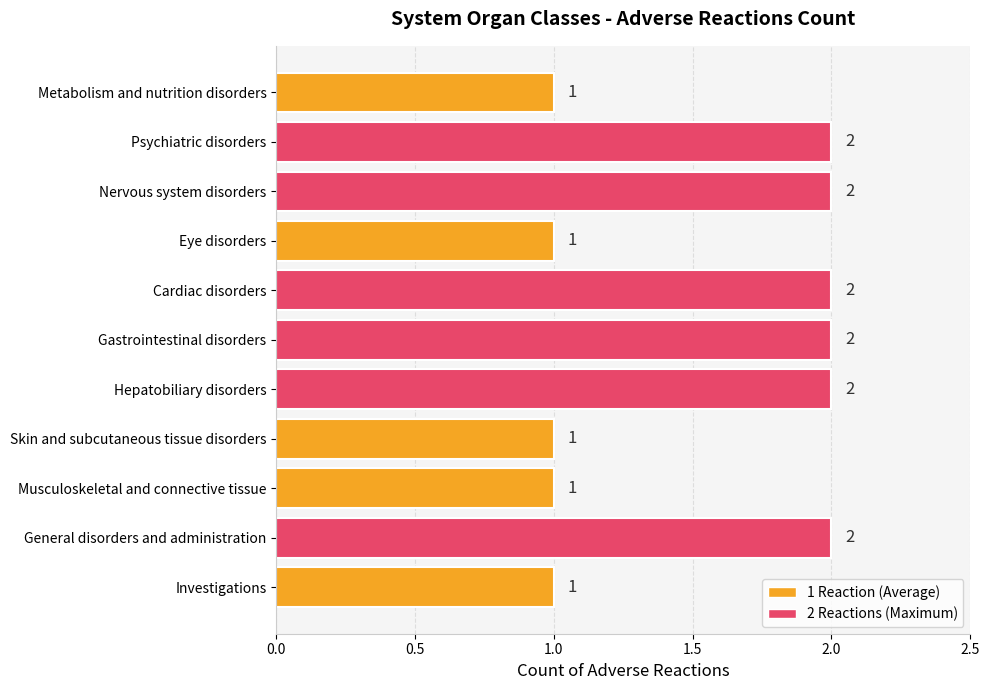

How many values are between 1 and 2?

11